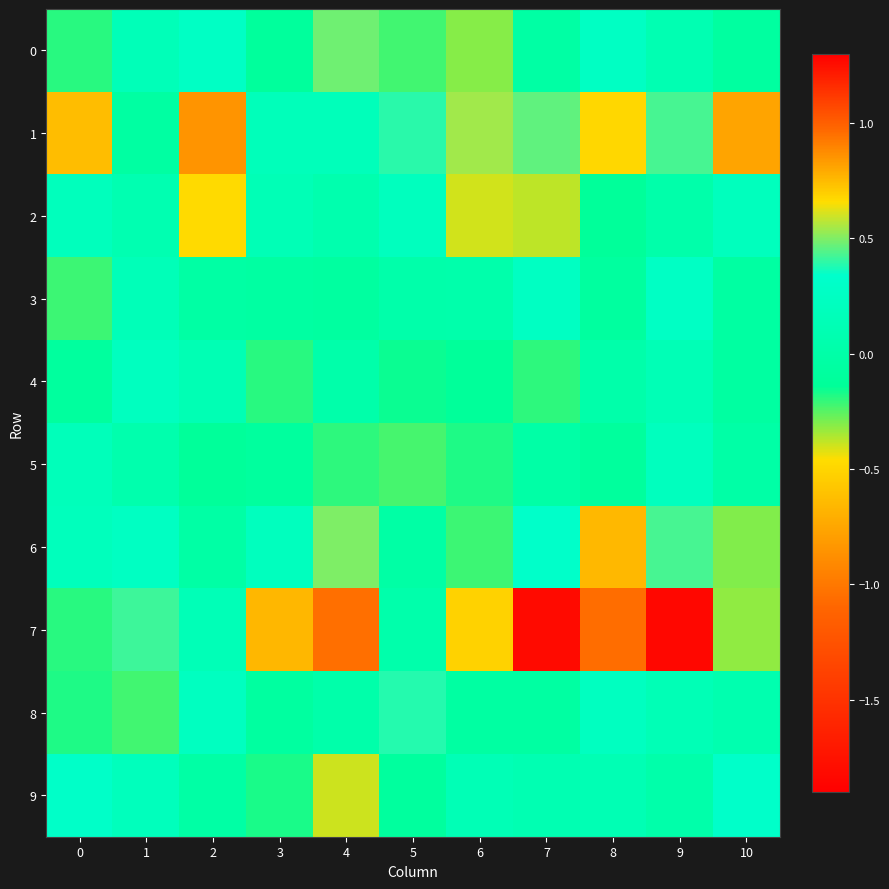

What is the maximum value shown in the chart?

1.3